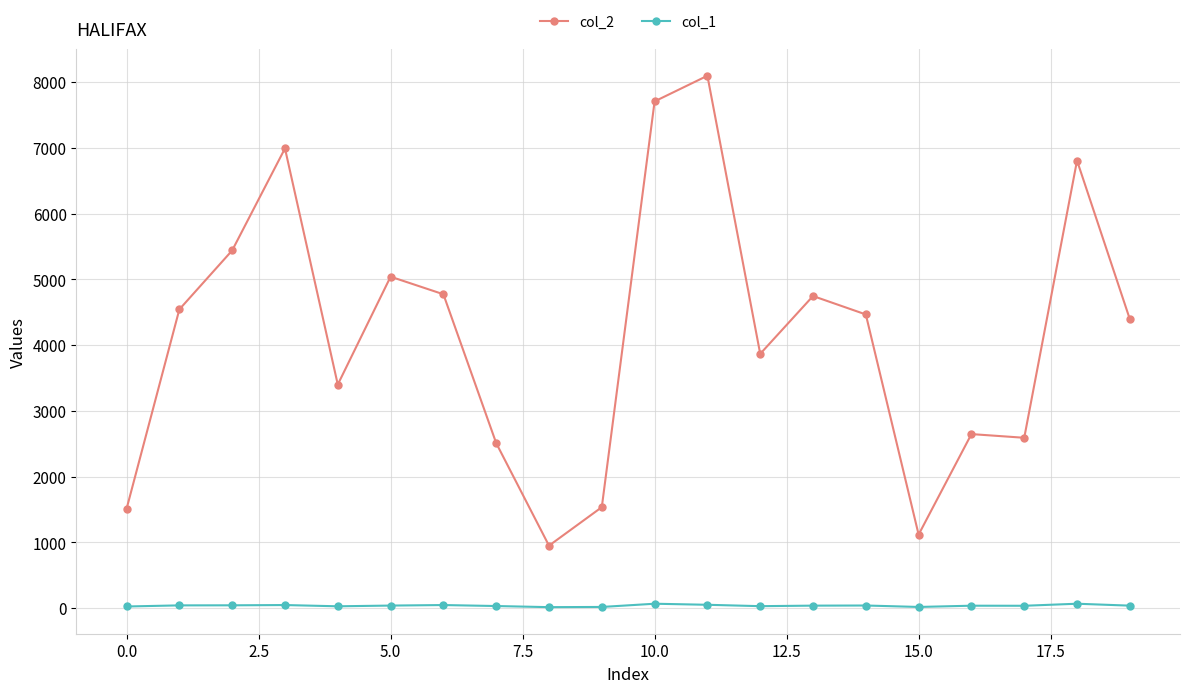

At how many categories does at least one series exceed 1177?

18